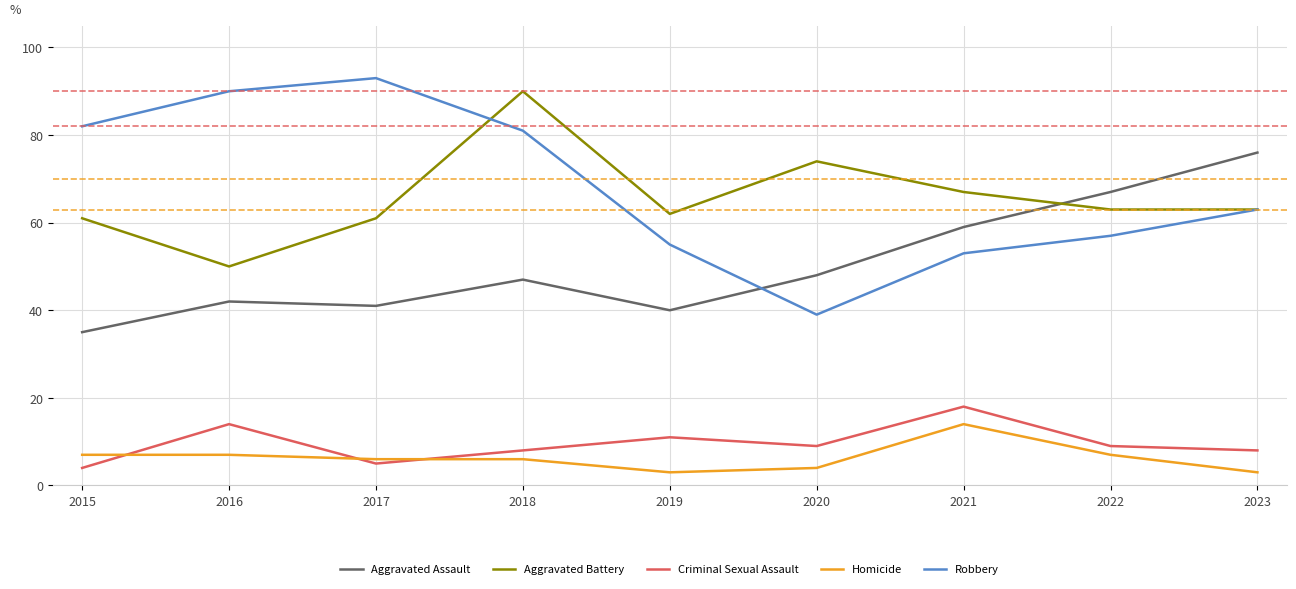

True or false: Aggravated Battery has a value of 63 at 2022.

True